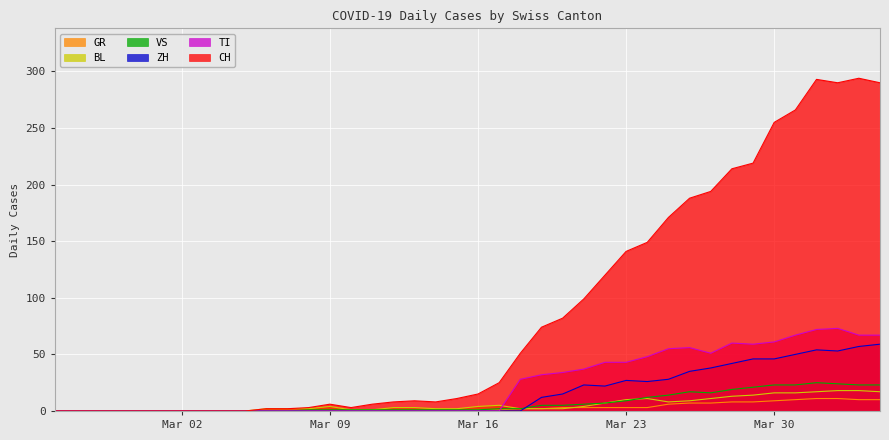

How many values in CH are above zero?

30